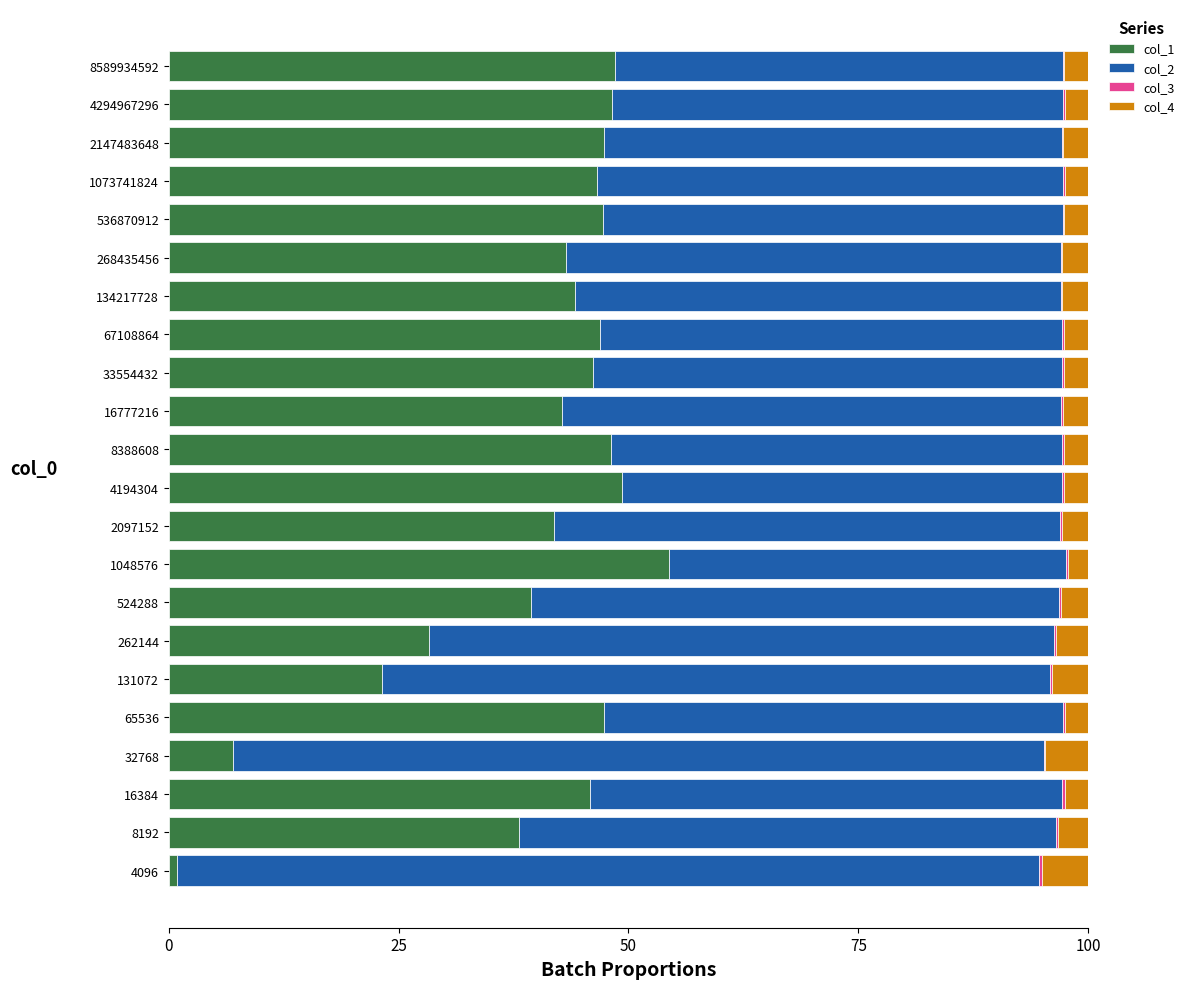

What is the highest value of the col_1 series?

54.4